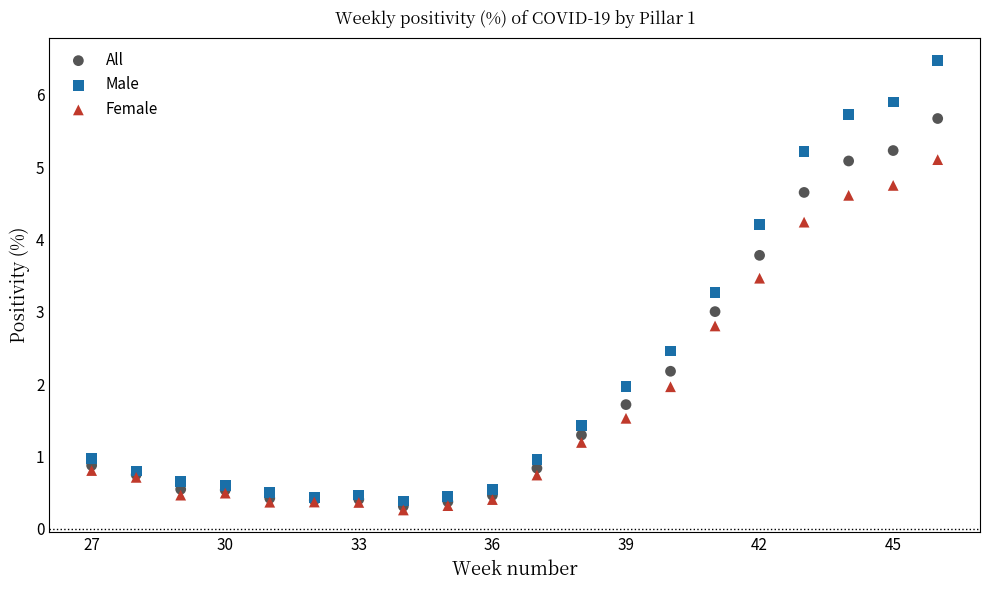

What are all the series names shown in the legend?

All, Male, Female